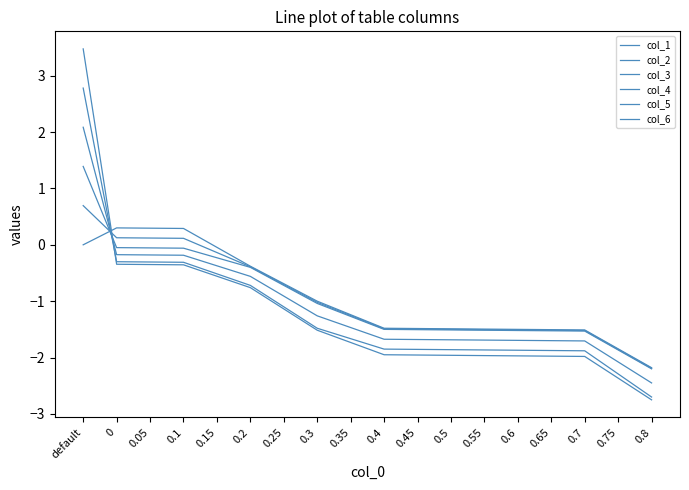

The value of col_6 at 0 is -0.3. True or false?

True